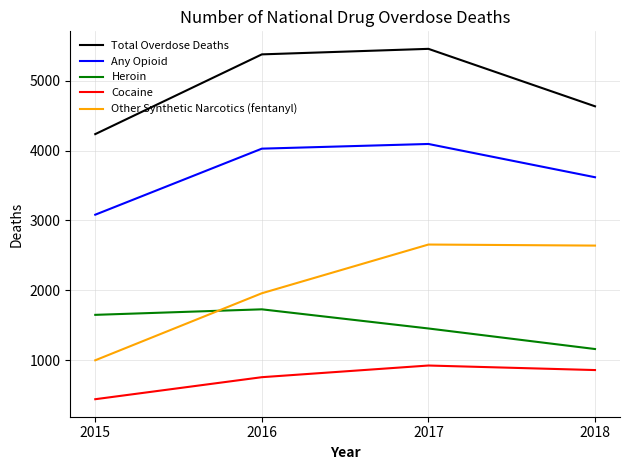

Is the value of Cocaine at 2016 greater than the value of Total Overdose Deaths at 2018?

No